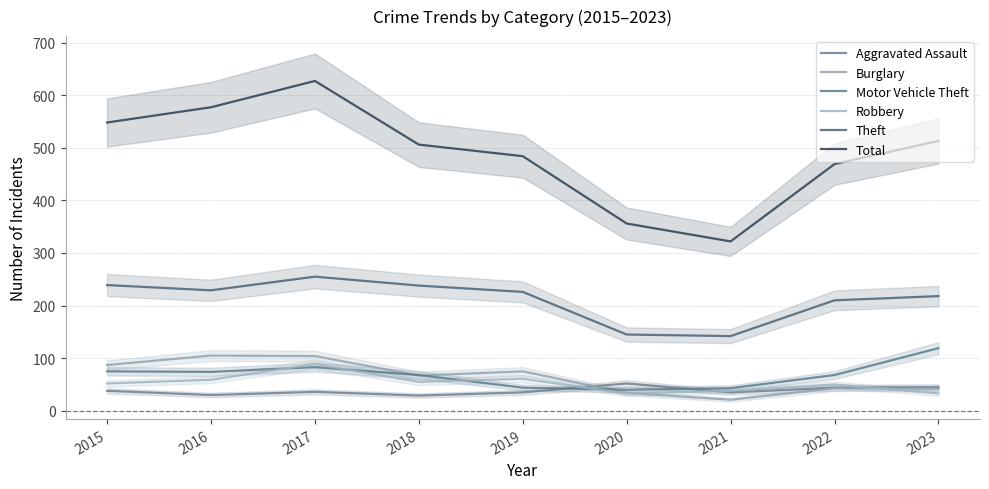

Between 2021 and 2018, which is larger?

2021